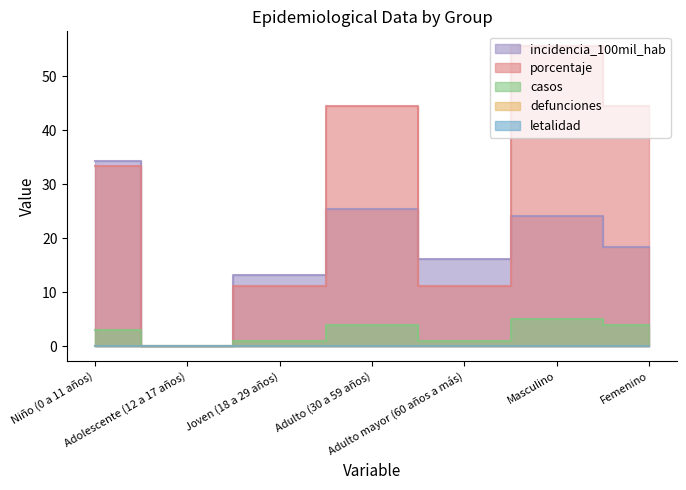

What is the maximum value for porcentaje?

55.6